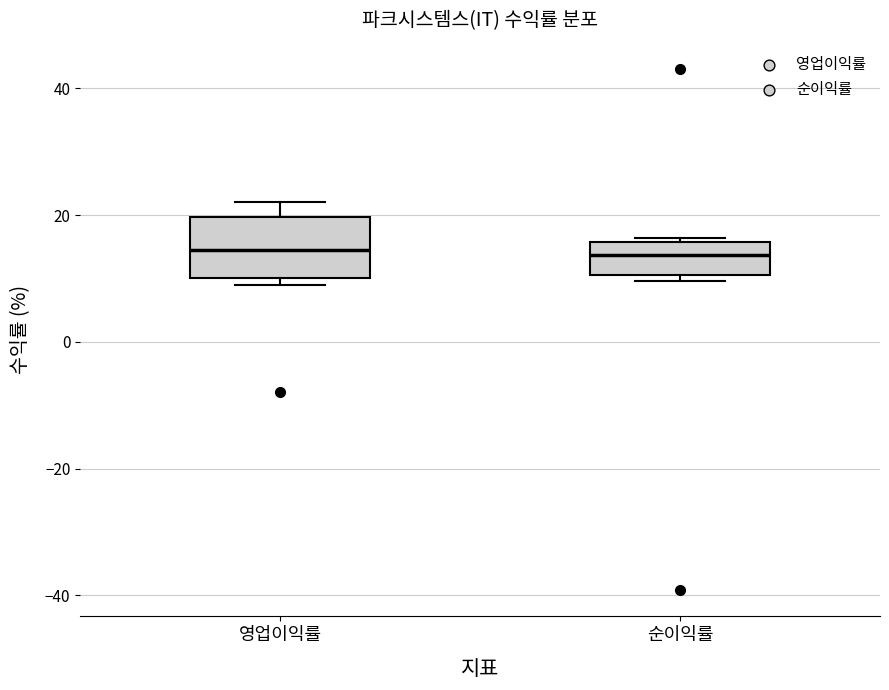

Comparing the boxes themselves (not the whiskers), which one is the tallest?

영업이익률